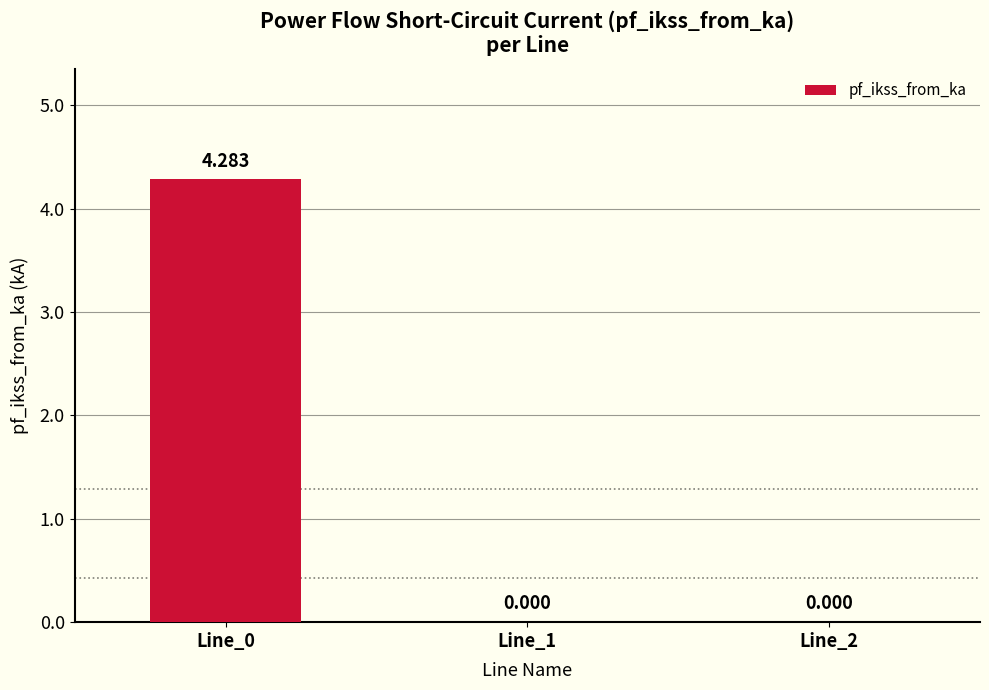

Reading left to right, extract all data points from this chart.

Line_0=4.3	Line_1=0.0	Line_2=0.0